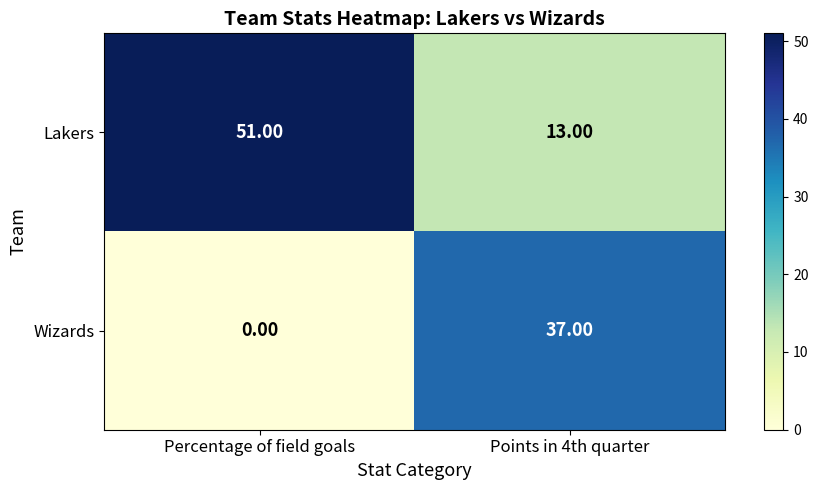

Rank the series at Points in 4th quarter from lowest to highest value.

Lakers, Wizards